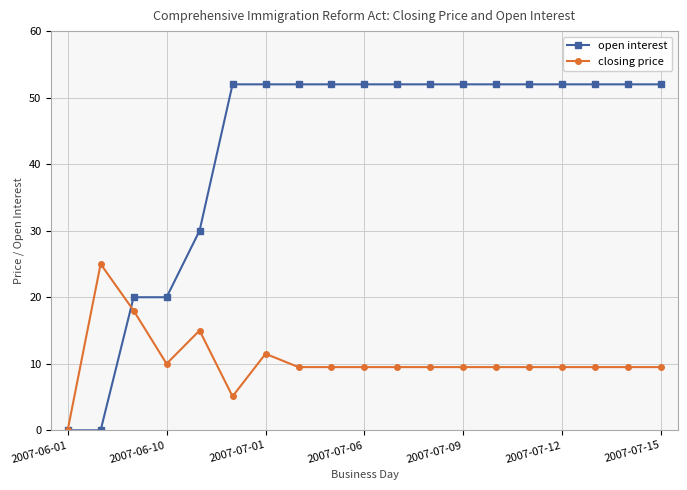

What is the greatest value displayed?

52.0